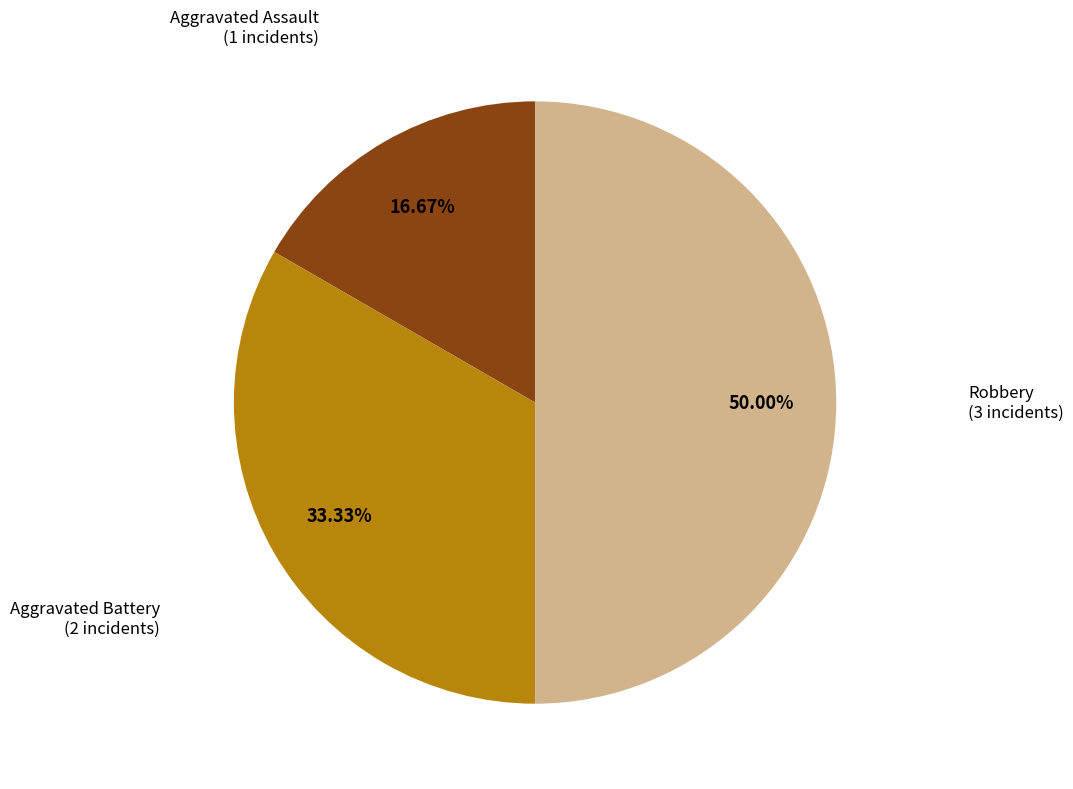

Does Aggravated Battery represent more than half of the total?

No